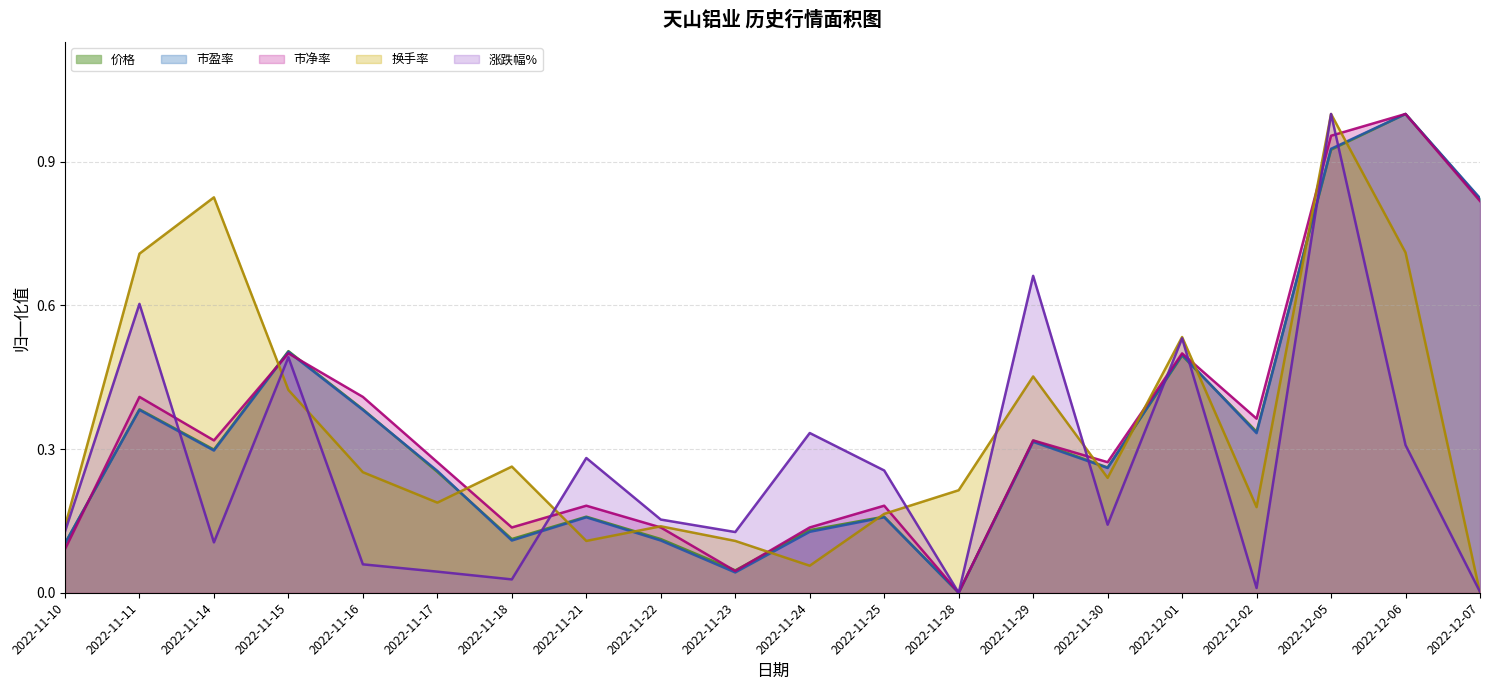

What is the spread (max minus min) of values at 2022-11-16?

0.3